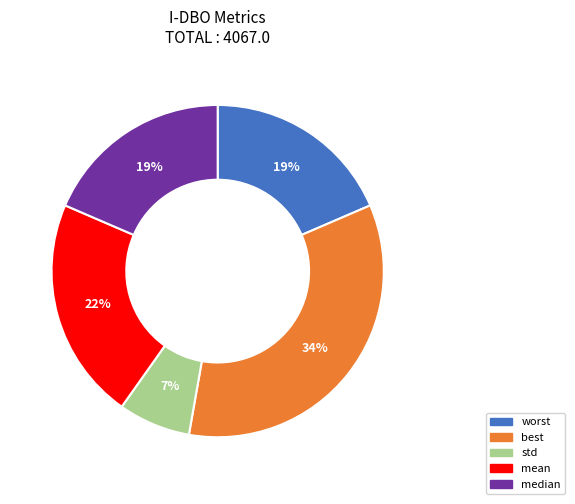

Do median and best together represent more than half of the pie?

Yes